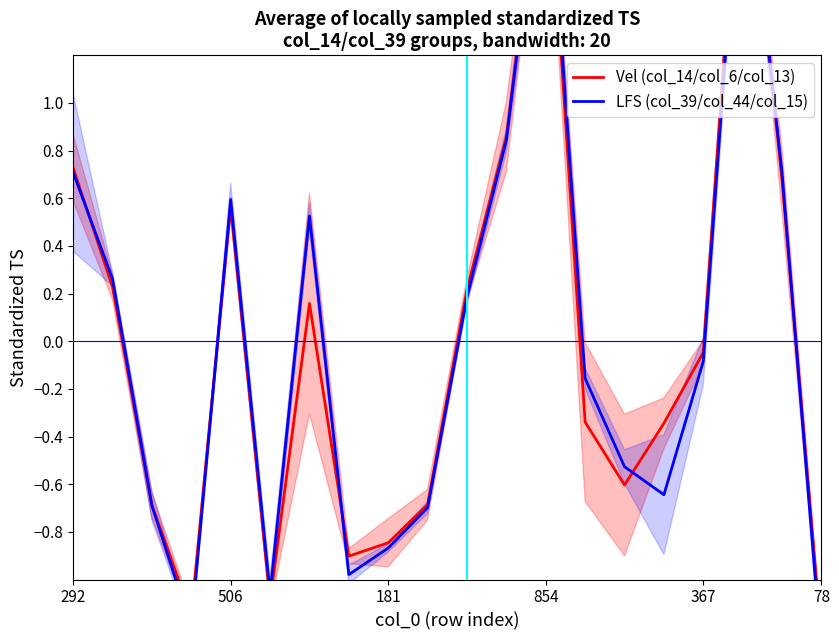

How many times do Vel (col_14/col_6/col_13) and LFS (col_39/col_44/col_15) cross each other?

8